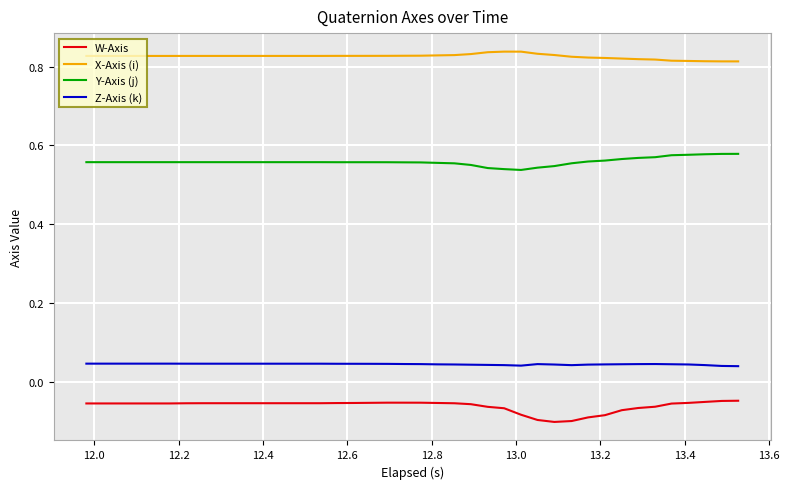

Which series has the largest total across all categories?

X-Axis (i)